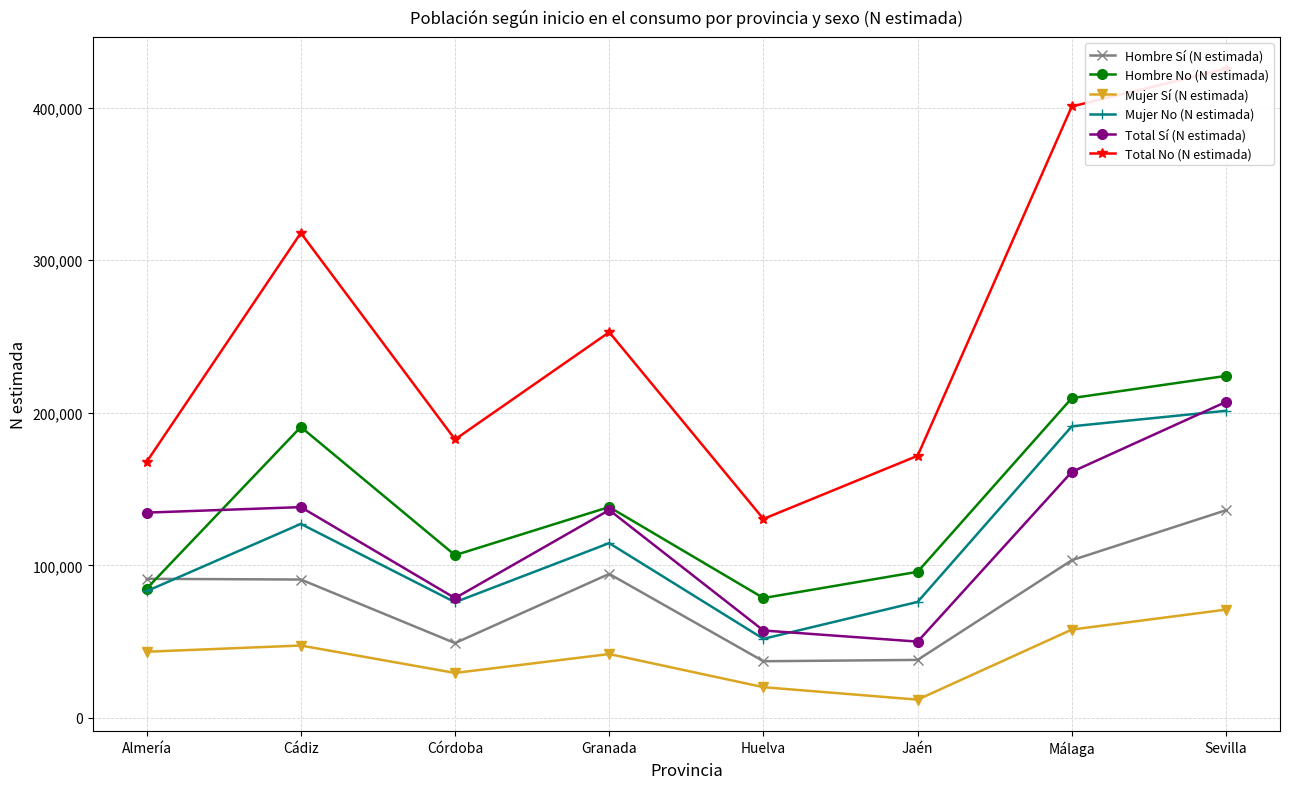

Reading left to right, extract all data points from this chart.

Hombre Sí (N estimada): Almería=91194	Cádiz=90730	Córdoba=49063	Granada=94412	Huelva=37157	Jaén=38045	Málaga=103383	Sevilla=136157
Hombre No (N estimada): Almería=84735	Cádiz=190721	Córdoba=106705	Granada=138273	Huelva=78597	Jaén=95789	Málaga=209661	Sevilla=224217
Mujer Sí (N estimada): Almería=43398	Cádiz=47464	Córdoba=29484	Granada=41890	Huelva=20158	Jaén=11988	Málaga=57913	Sevilla=71022
Mujer No (N estimada): Almería=83094	Cádiz=127203	Córdoba=75858	Granada=114593	Huelva=51856	Jaén=76058	Málaga=191175	Sevilla=201346
Total Sí (N estimada): Almería=134592	Cádiz=138194	Córdoba=78547	Granada=136303	Huelva=57315	Jaén=50033	Málaga=161295	Sevilla=207179
Total No (N estimada): Almería=167829	Cádiz=317924	Córdoba=182563	Granada=252865	Huelva=130452	Jaén=171847	Málaga=400837	Sevilla=425563